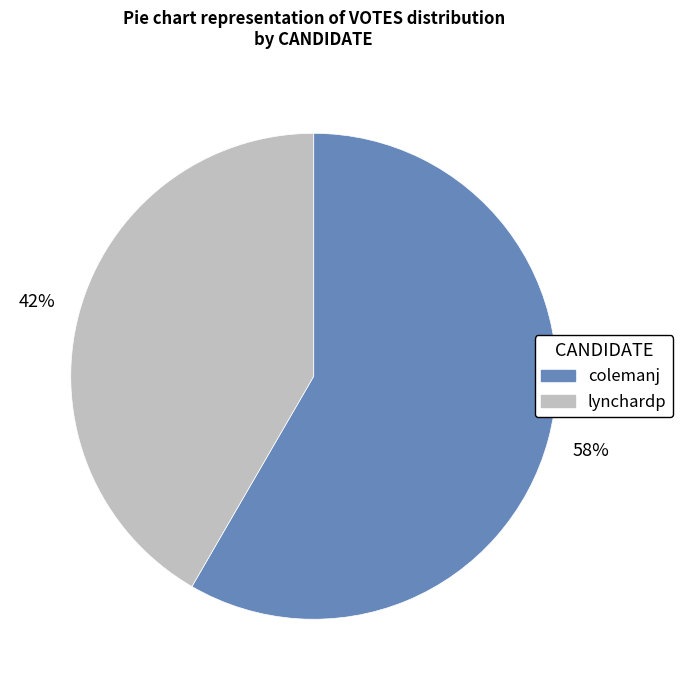

Rank the categories by value from highest to lowest.

colemanj, lynchardp